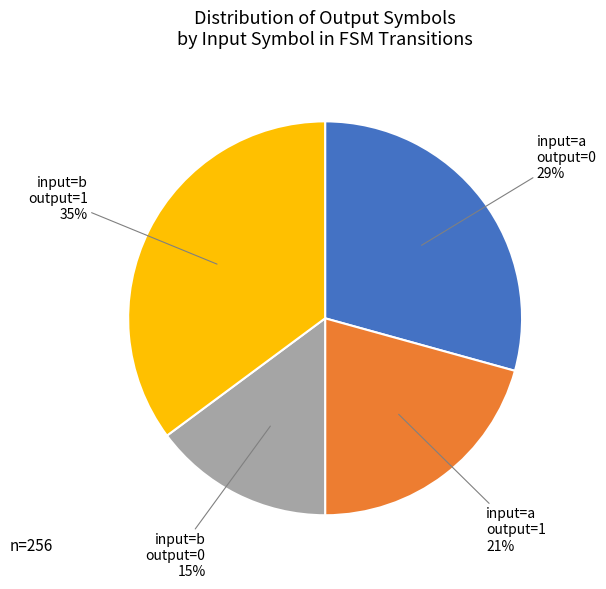

Is there any slice that represents more than half of the pie?

No